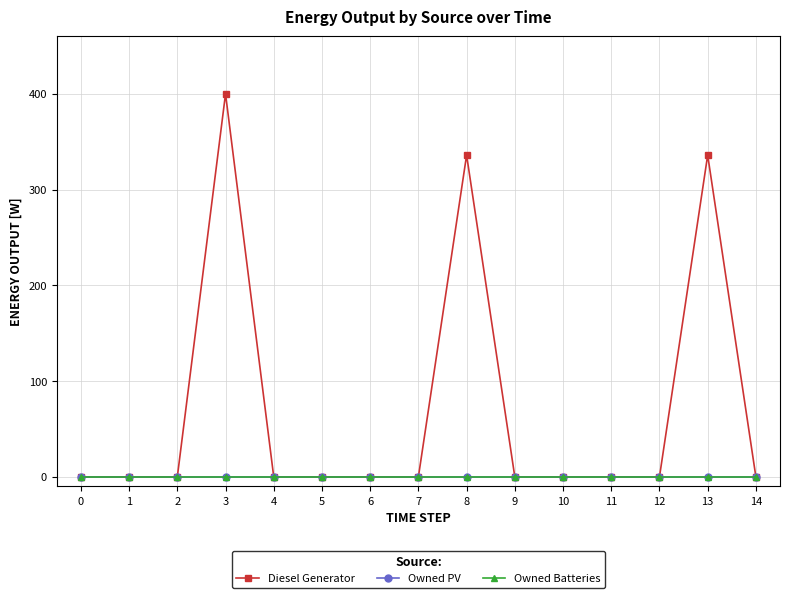

Is the value of Diesel Generator at 0 greater than the value of Owned PV at 13?

No